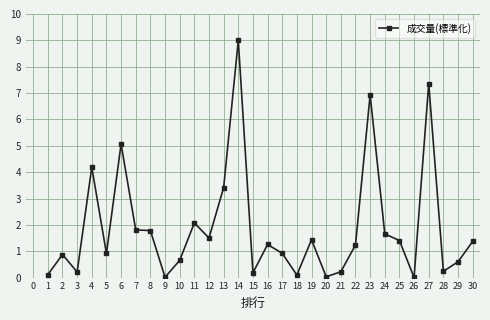

At which category does the data reach its first local peak?

2